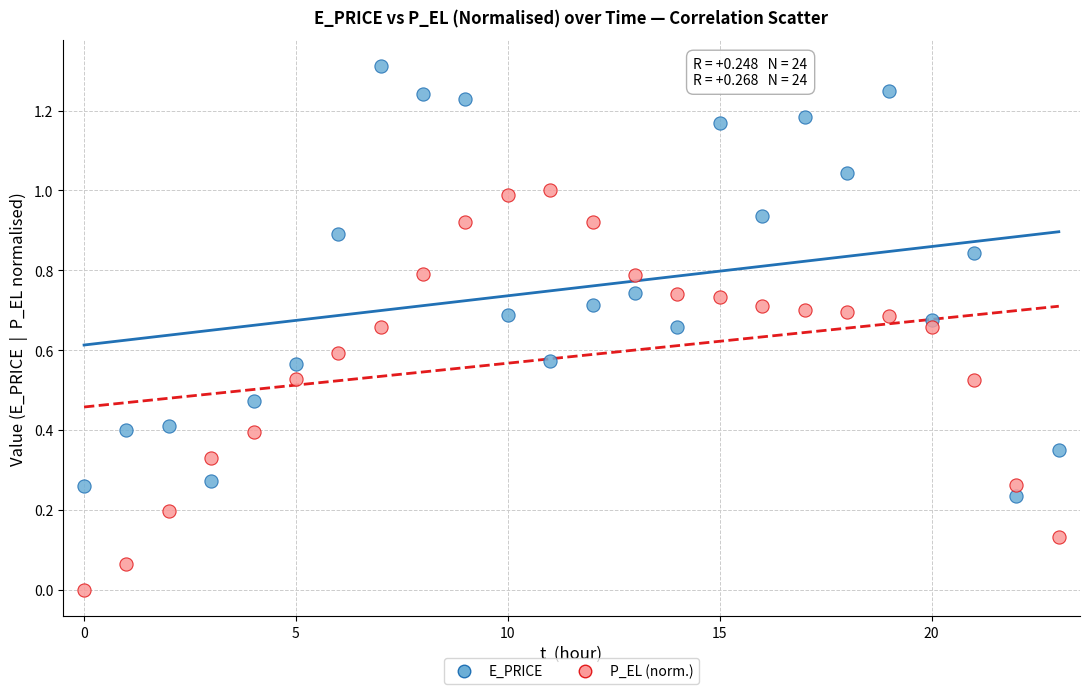

Which series contains the lowest Y value?

P_EL (norm.)